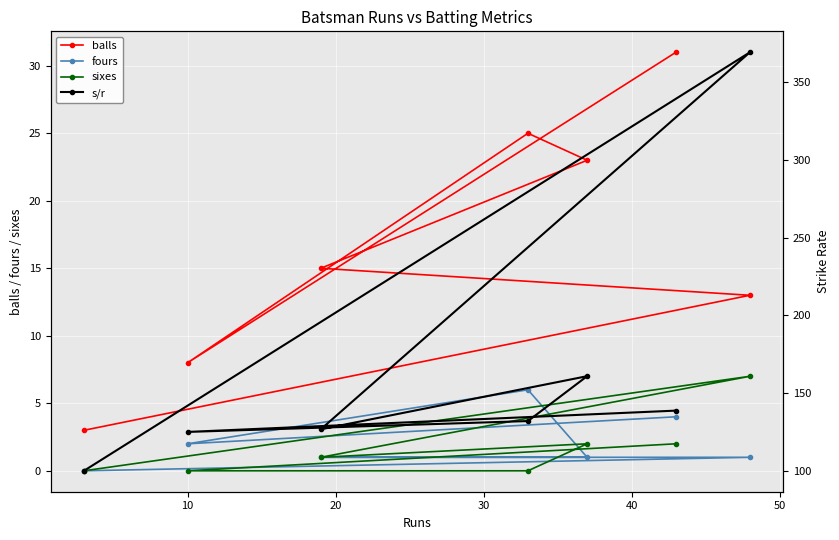

What is the highest value of the fours series?

6